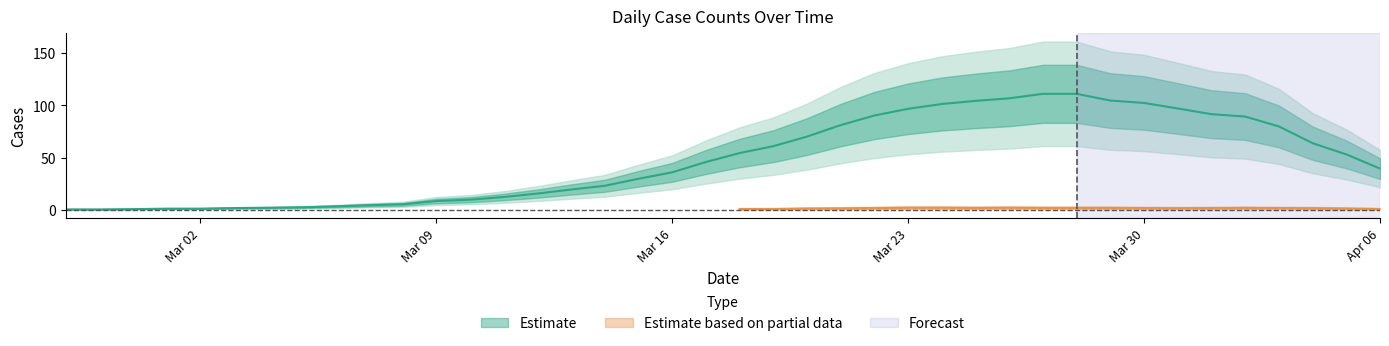

Is this an area chart (filled region under the line)?

No